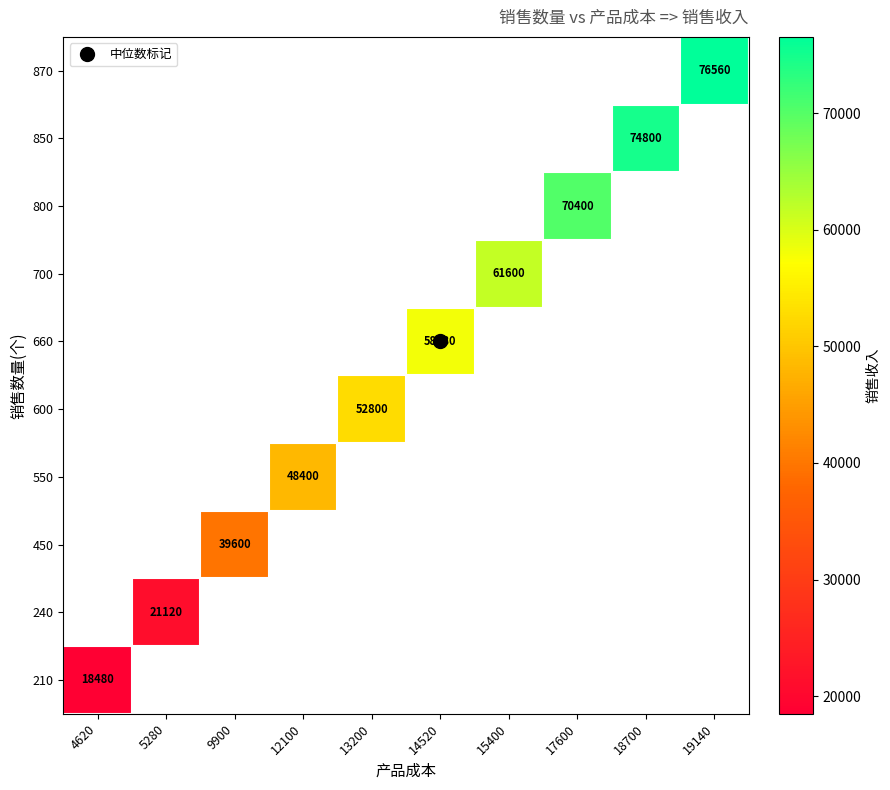

Which category has the highest value across all series?

19140